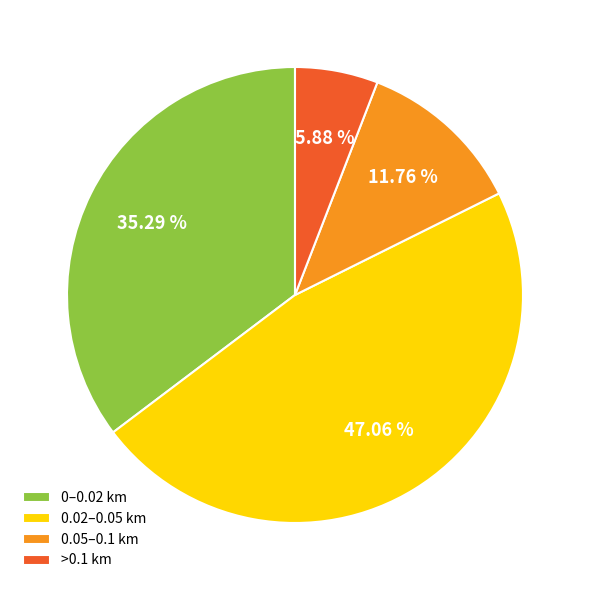

Does 0.05–0.1 km represent more than half of the total?

No